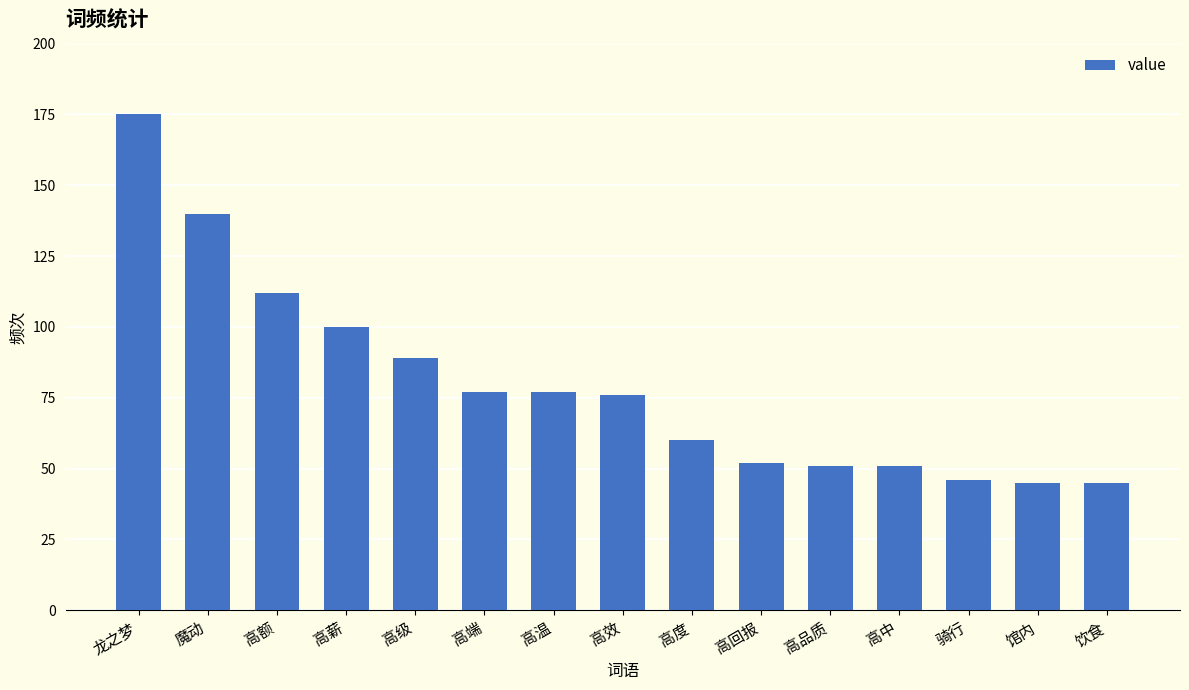

How many distinct data groups are displayed?

1